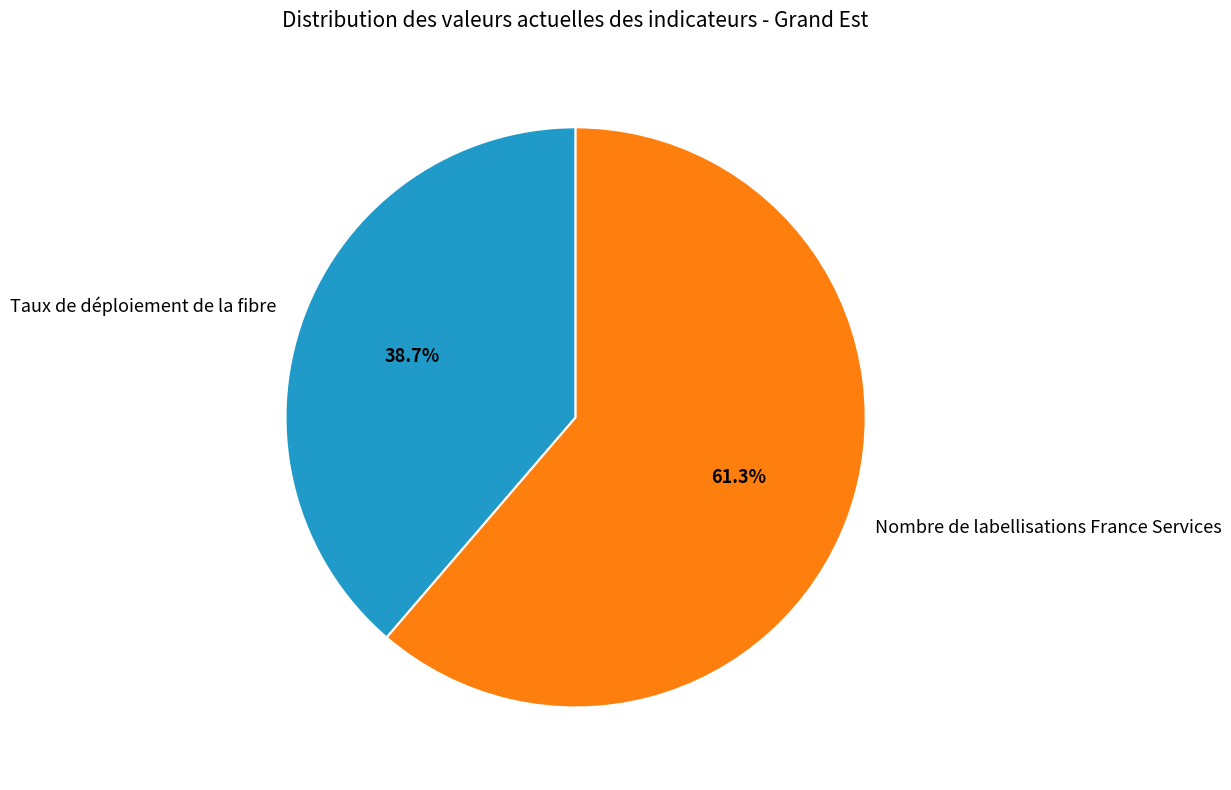

Is it true that Taux de déploiement de la fibre is 30% of the pie?

False